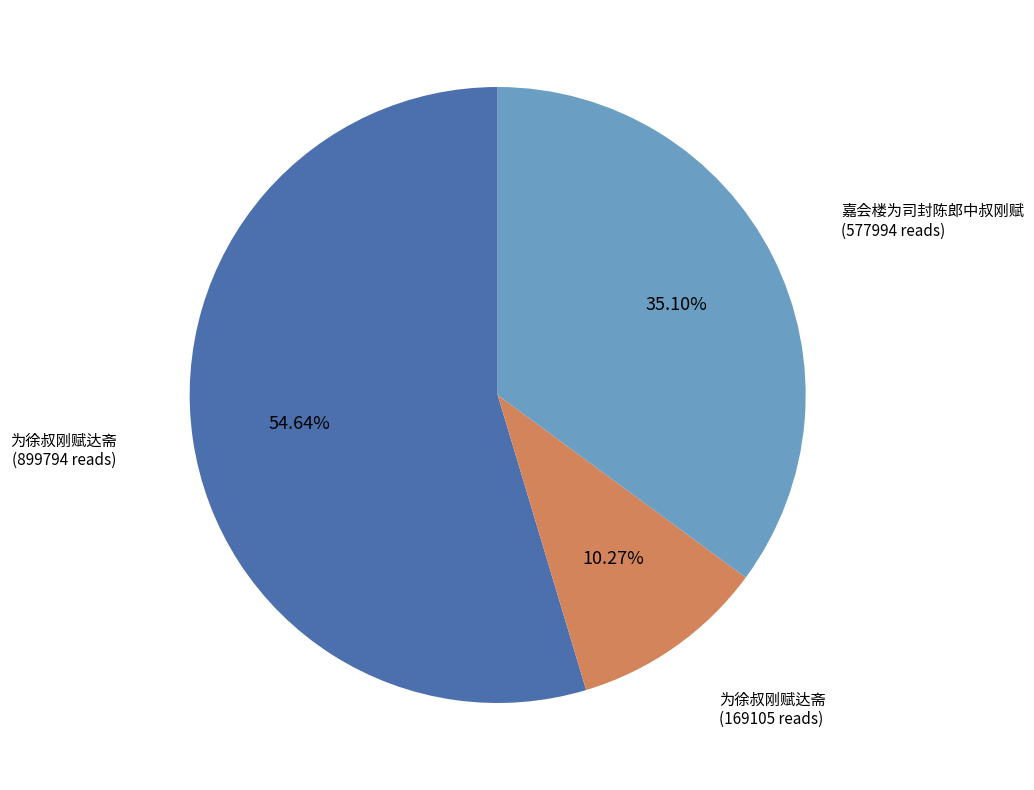

Is there any slice that represents more than half of the pie?

Yes